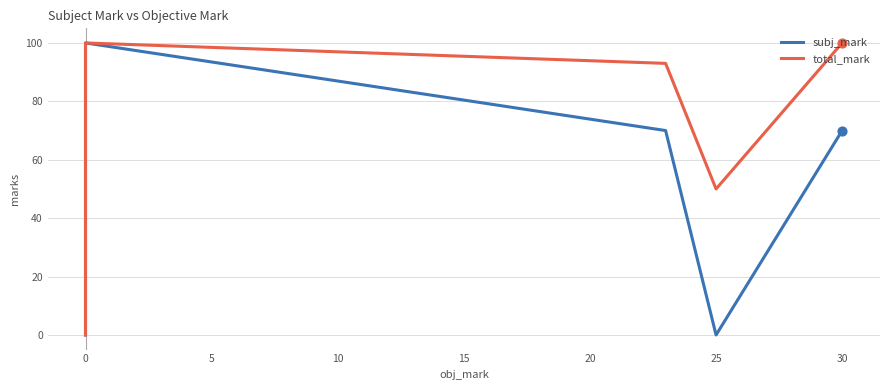

Which series has the largest Y range (max minus min)?

subj_mark